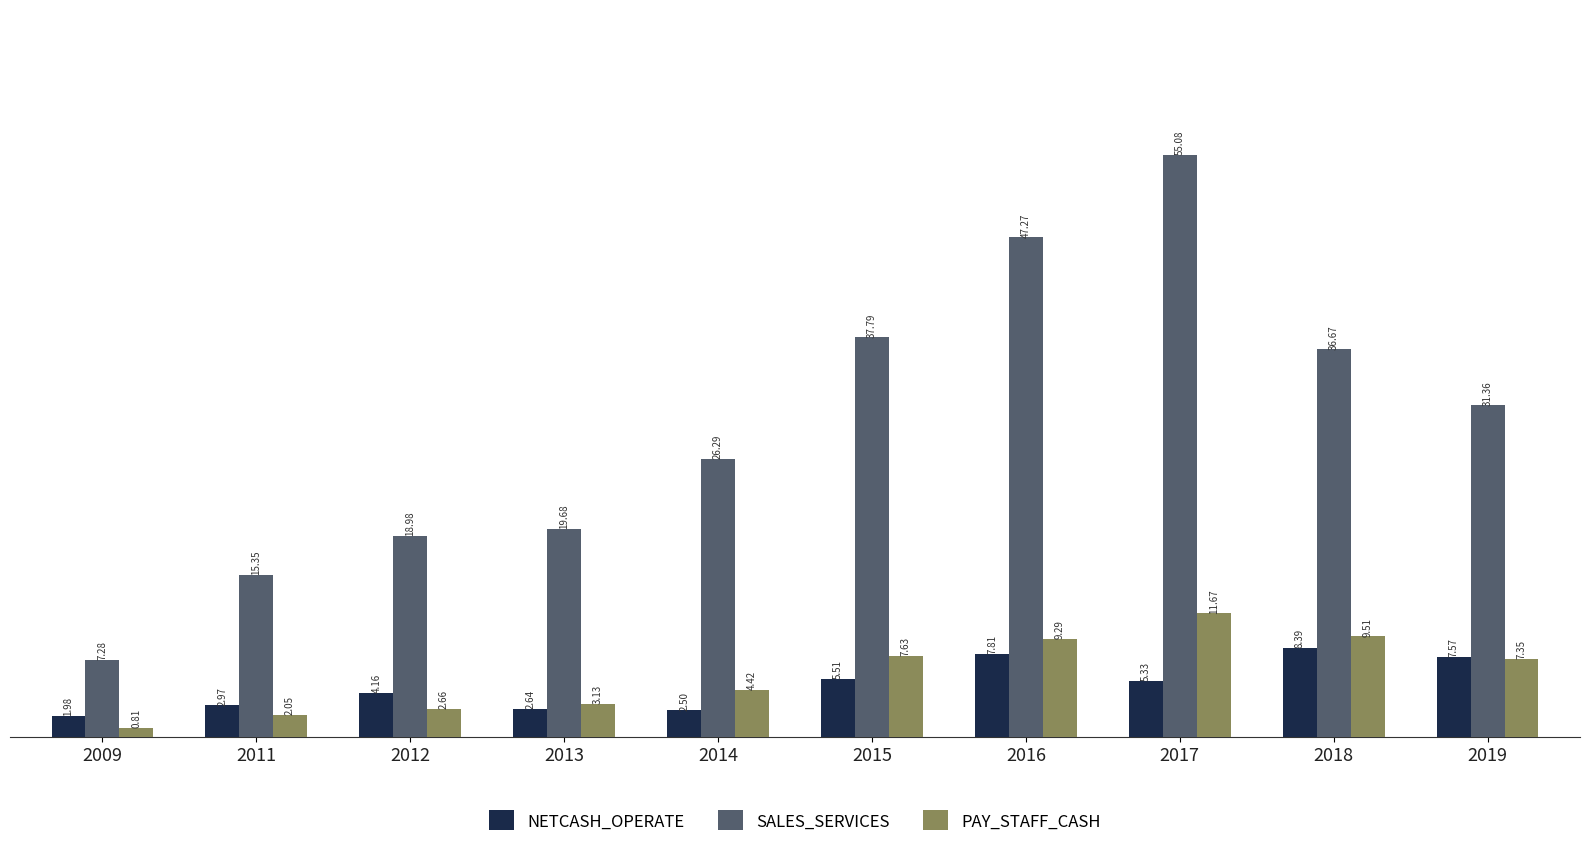

Is it true that SALES_SERVICES equals 14.9 at 2018?

False